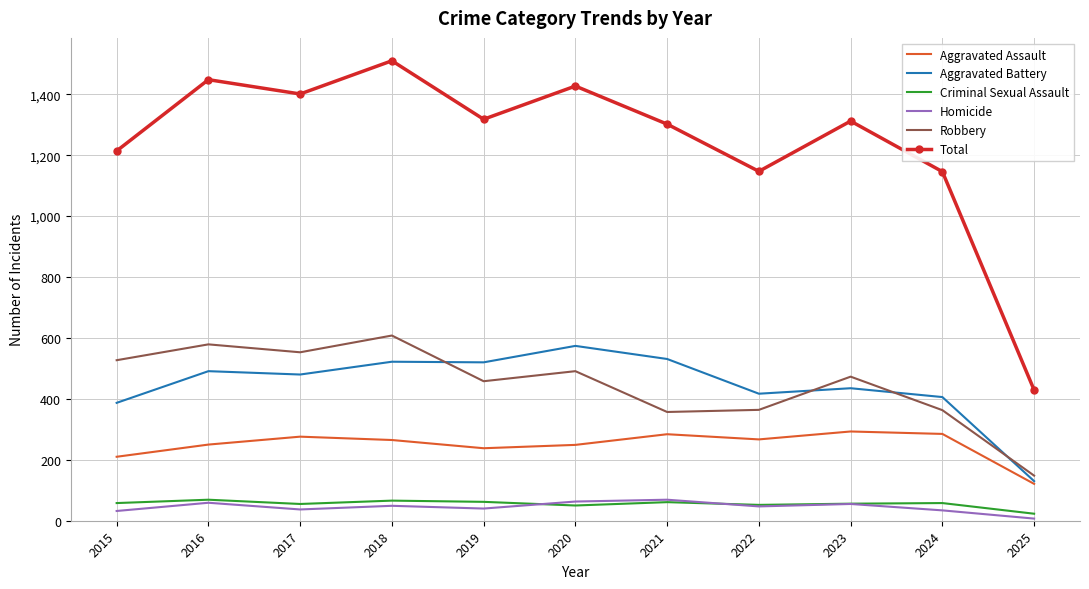

The value of Homicide at 2017 is 37. True or false?

True